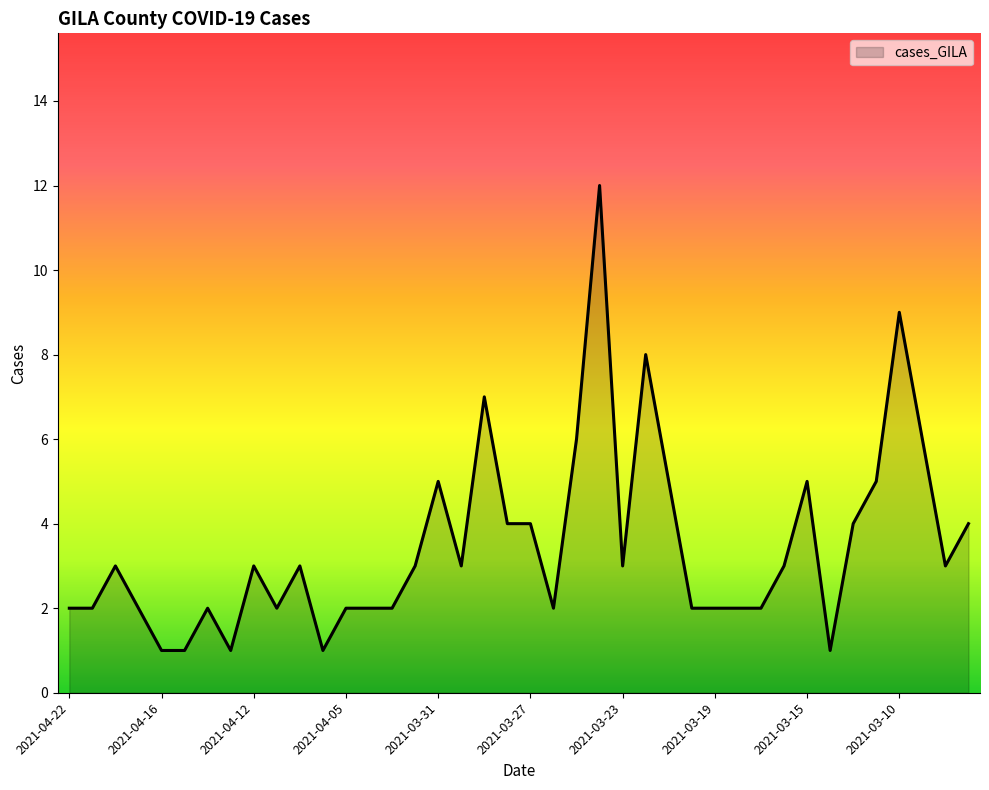

What is the maximum value shown in the chart?

12